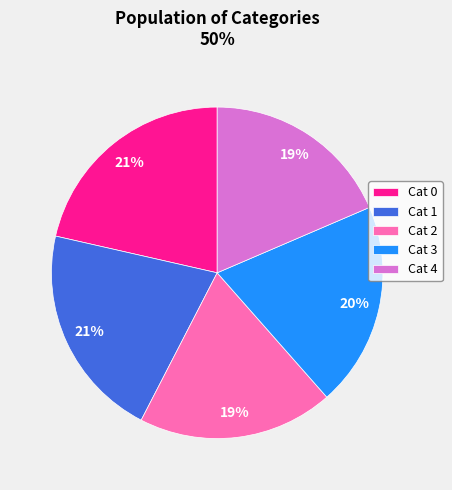

To the nearest percent, what is the average slice percentage?

20%